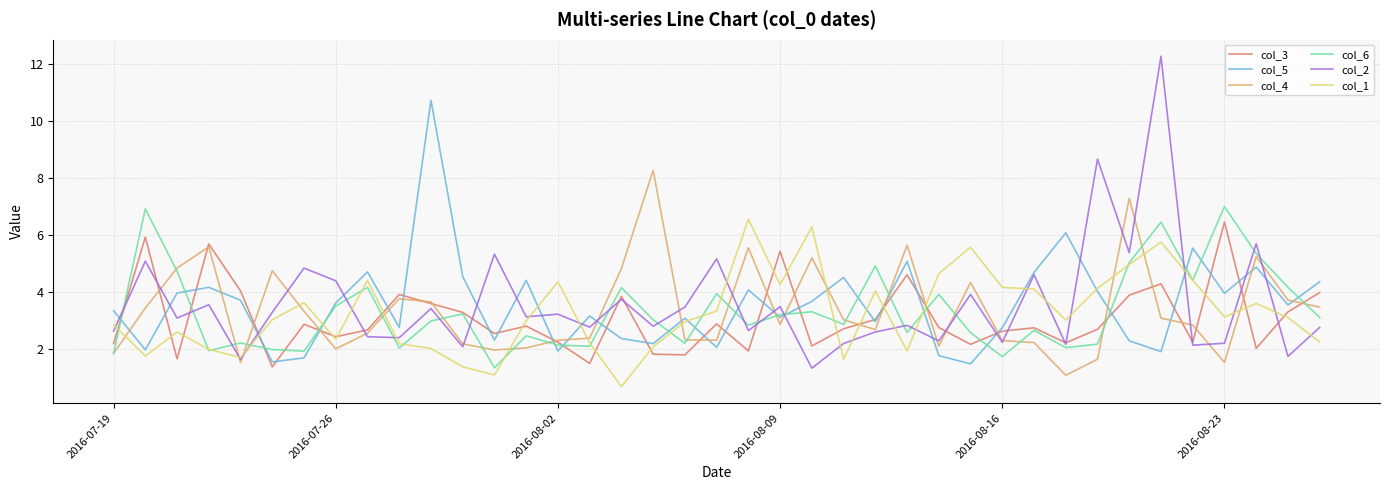

Which series ends up on top after the final intersection of col_4 and col_1?

col_4